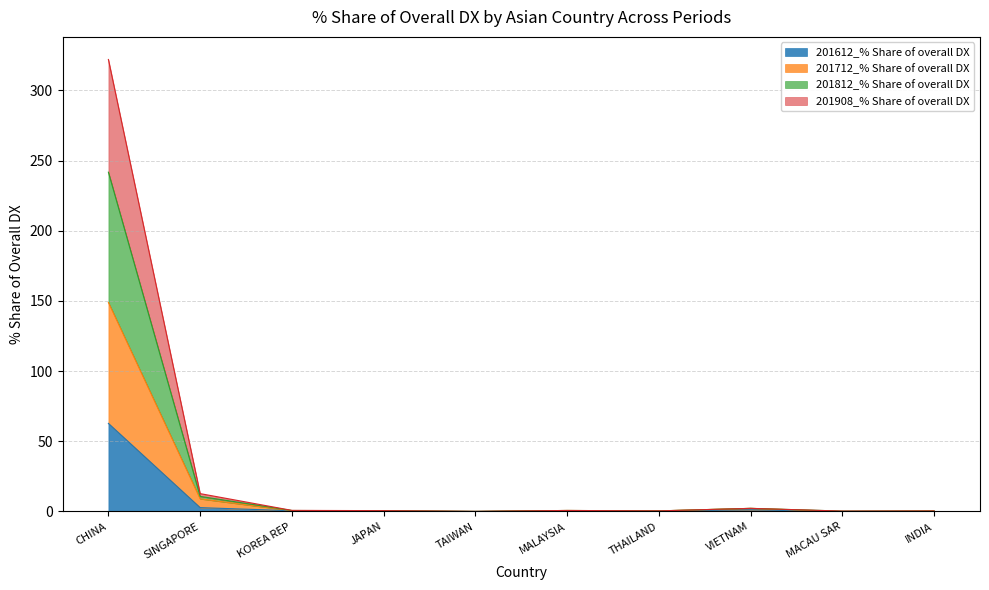

What is the average value of the 201612_% Share of overall DX series?

6.9